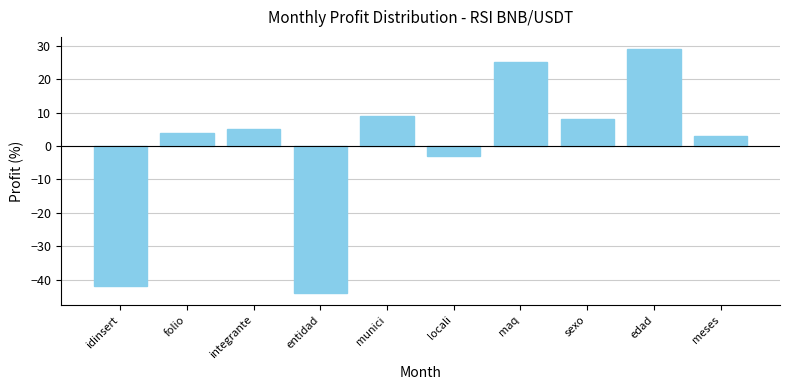

True or false: the data shows -42 at idinsert.

True